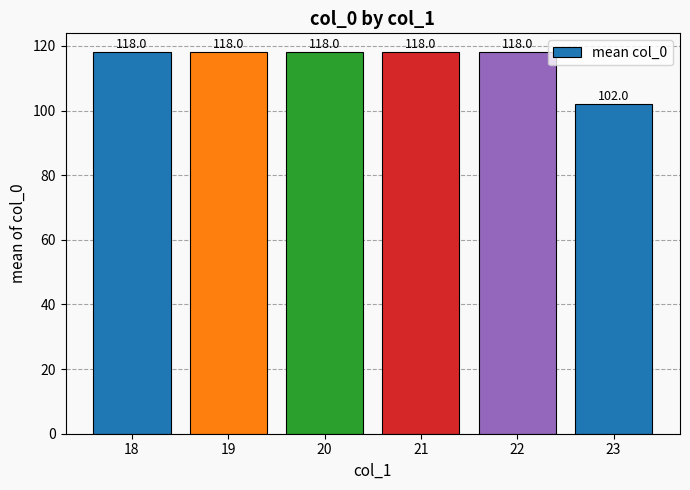

What is the greatest value displayed?

118